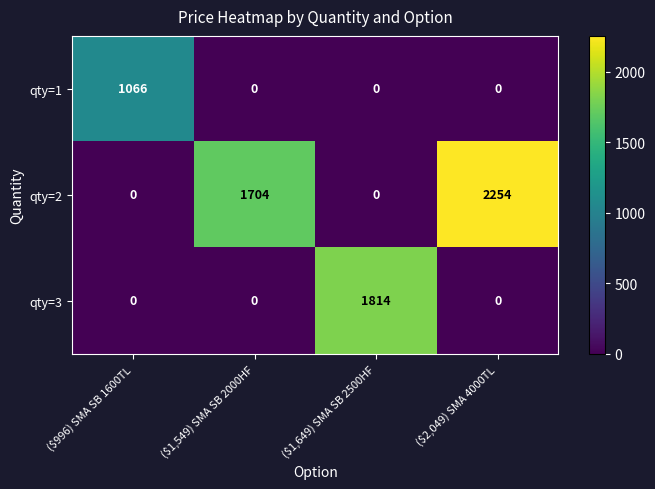

True or false: qty=2 has a value of 845 at ($2,049) SMA 4000TL.

False